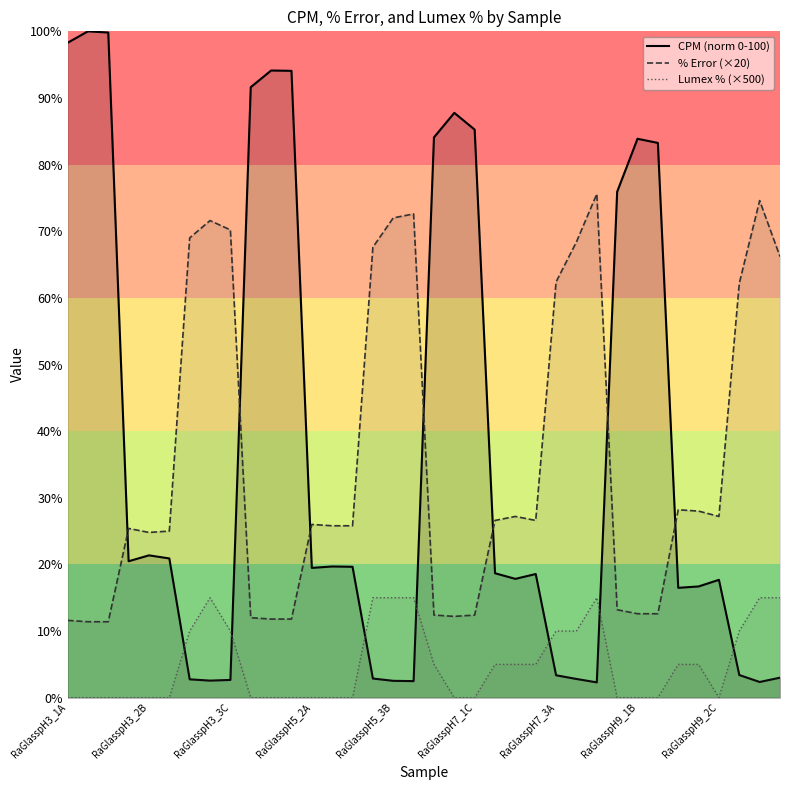

True or false: CPM (norm 0-100) and % Error (×20) cross at least once.

True